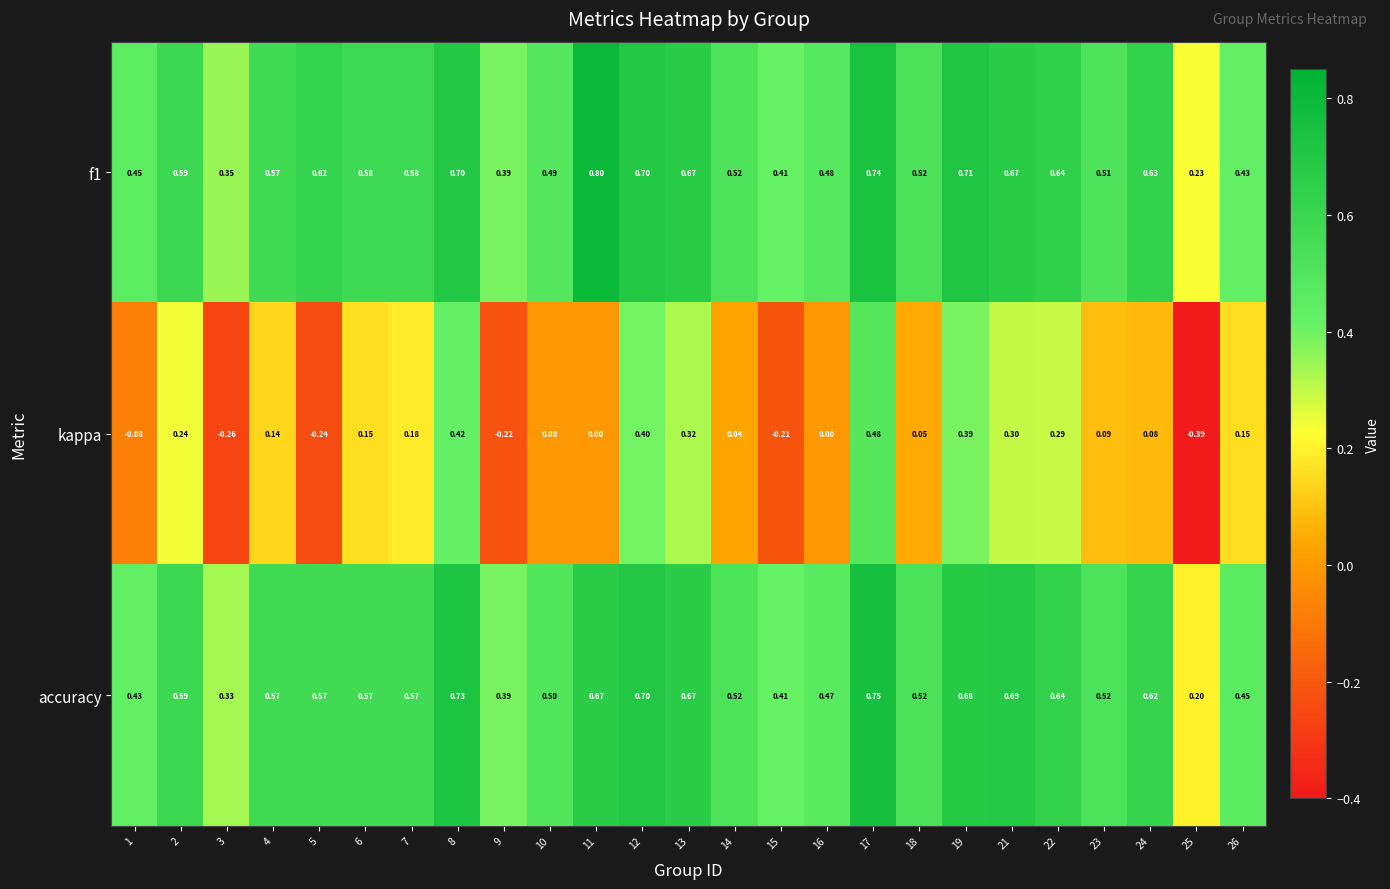

Which series changed the most between 8 and 16?

kappa